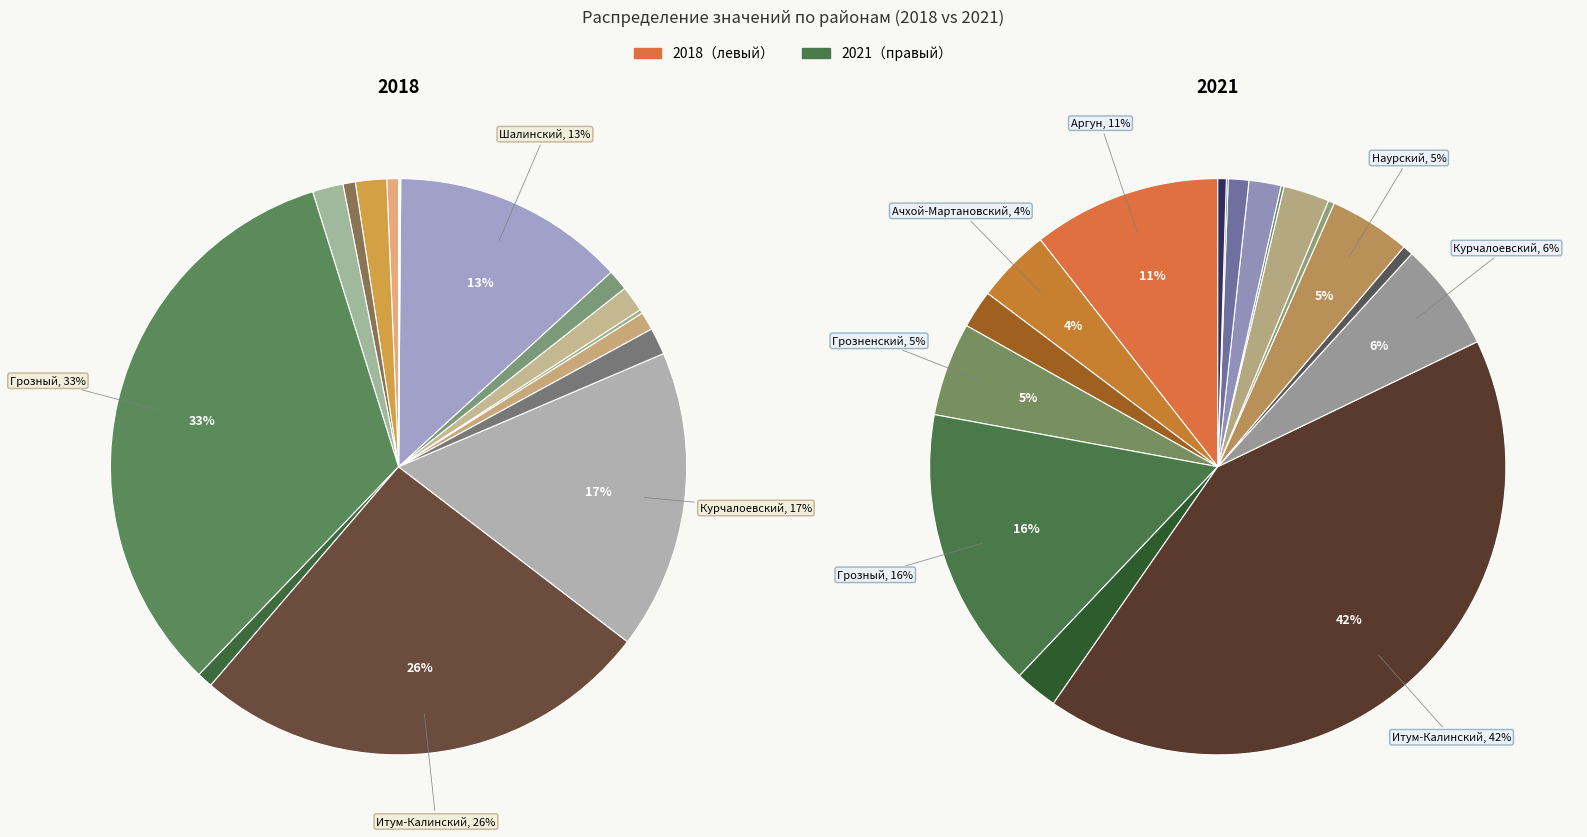

To the nearest percent, what is the average slice percentage?

6%